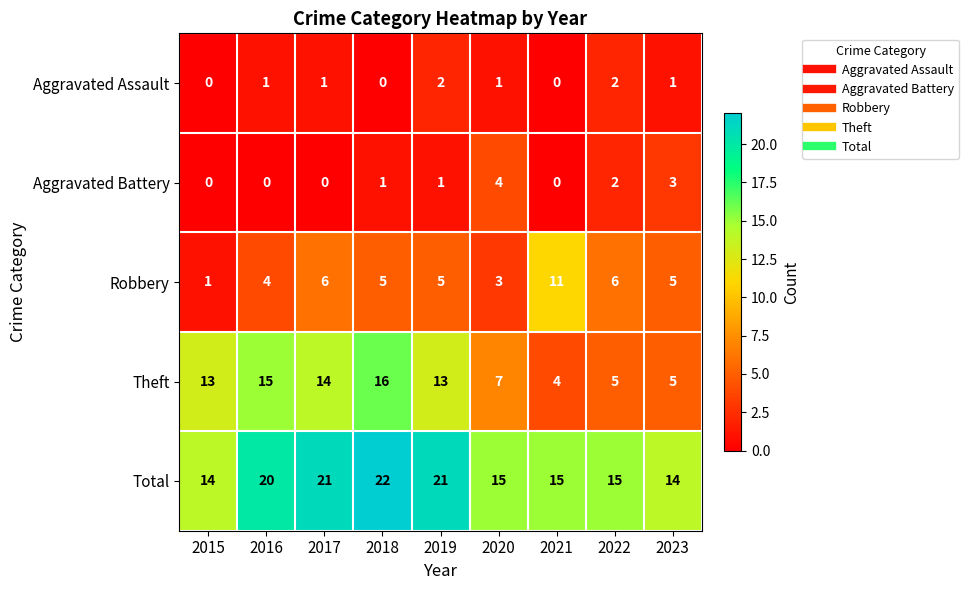

What is the maximum value for Robbery?

11